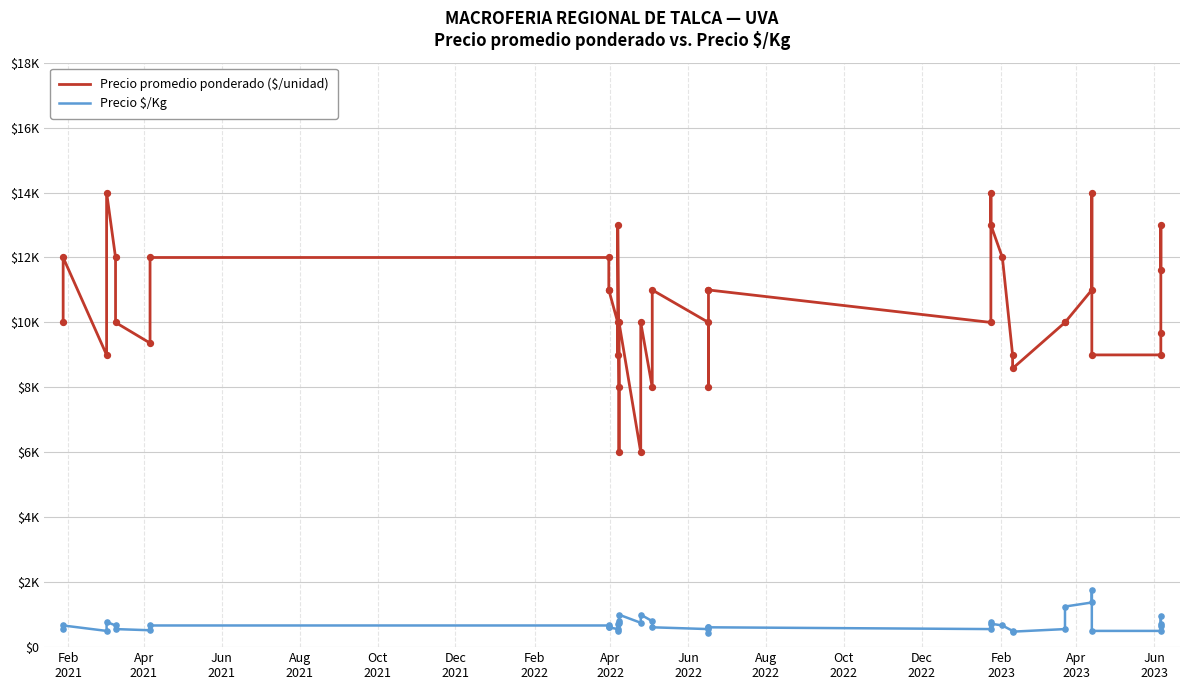

What are all the series names shown in the legend?

Precio promedio ponderado ($/unidad), Precio $/Kg